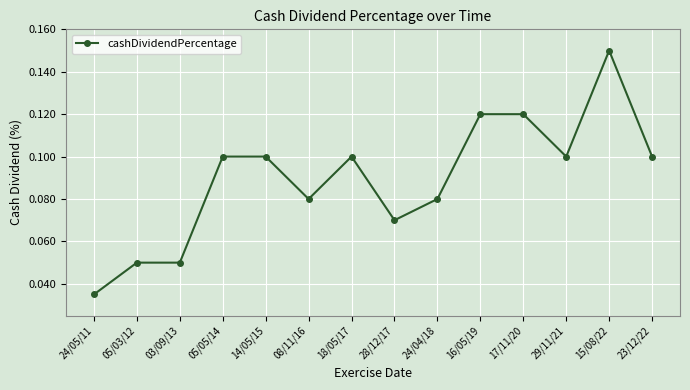

What is the sum of all values?

1.3